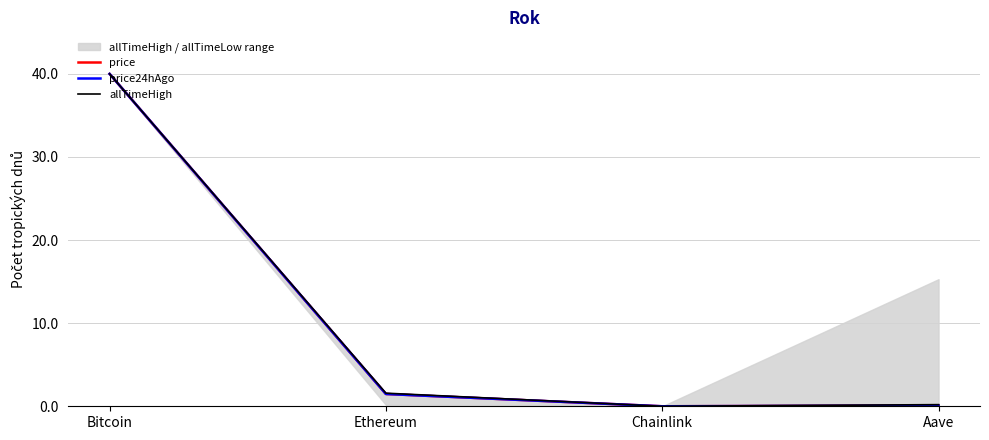

Rank the series by their maximum value, from lowest to highest.

price, price24hAgo, allTimeHigh